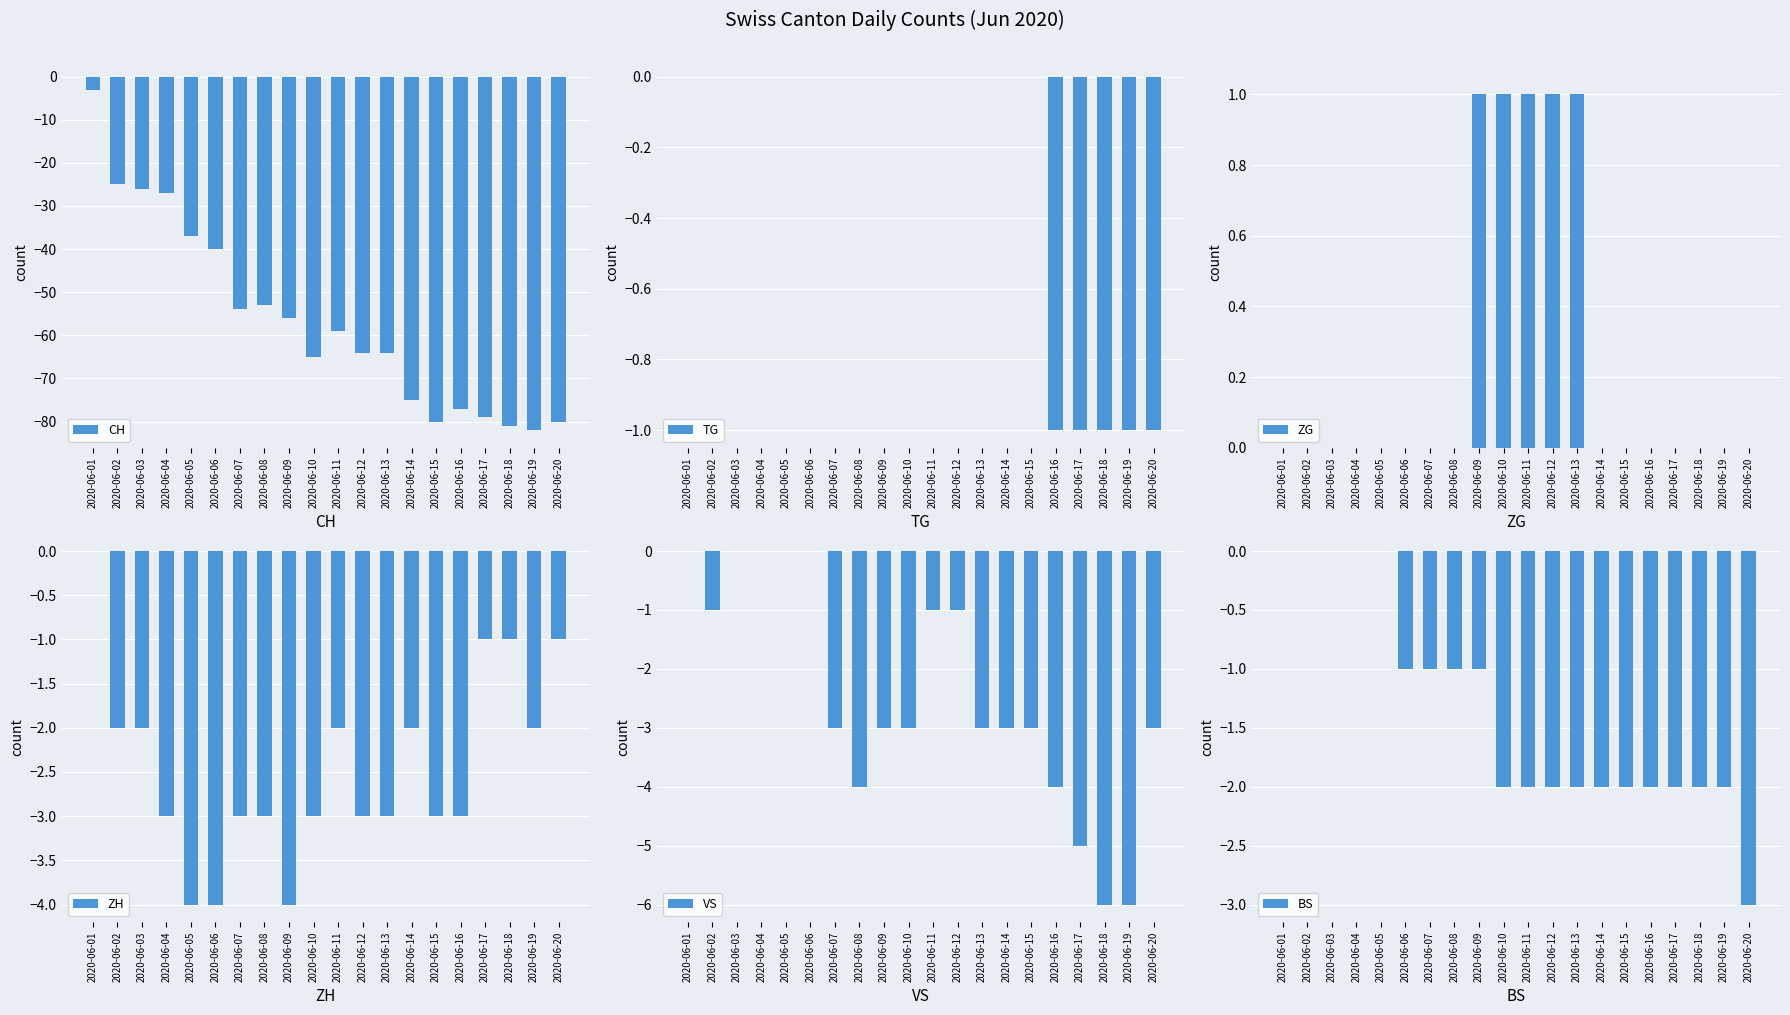

Rank the series by their maximum value, from lowest to highest.

CH, TG, ZH, VS, BS, ZG